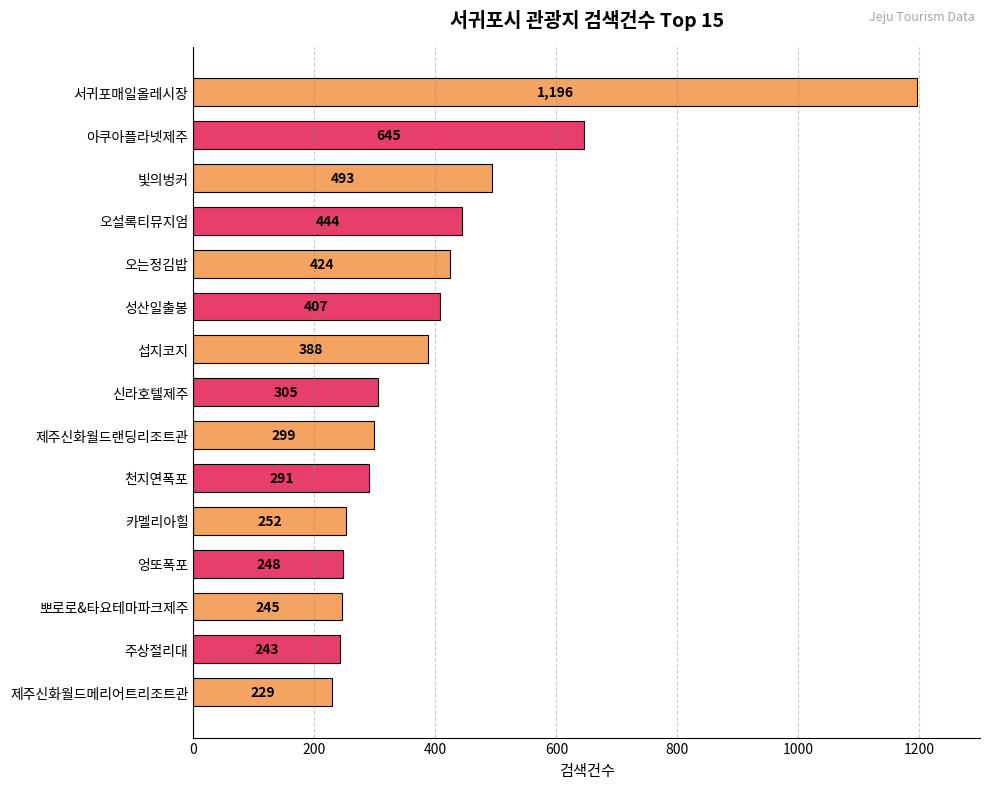

What is the label of the 11th bar from the bottom?

오는정김밥